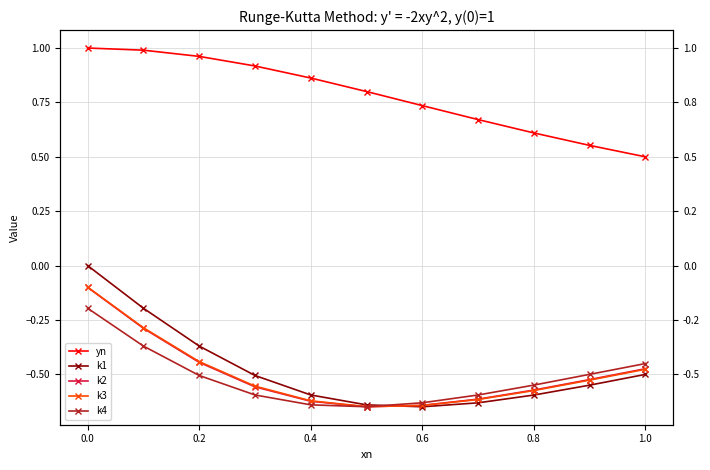

Reading right to left, extract all data points from this chart.

yn: 0.5	0.6	0.6	0.7	0.7	0.8	0.9	0.9	1.0	1.0	1.0
k1: -0.5	-0.5	-0.6	-0.6	-0.6	-0.6	-0.6	-0.5	-0.4	-0.2	0.0
k2: -0.5	-0.5	-0.6	-0.6	-0.6	-0.6	-0.6	-0.6	-0.4	-0.3	-0.1
k3: -0.5	-0.5	-0.6	-0.6	-0.6	-0.6	-0.6	-0.6	-0.4	-0.3	-0.1
k4: -0.5	-0.5	-0.5	-0.6	-0.6	-0.6	-0.6	-0.6	-0.5	-0.4	-0.2